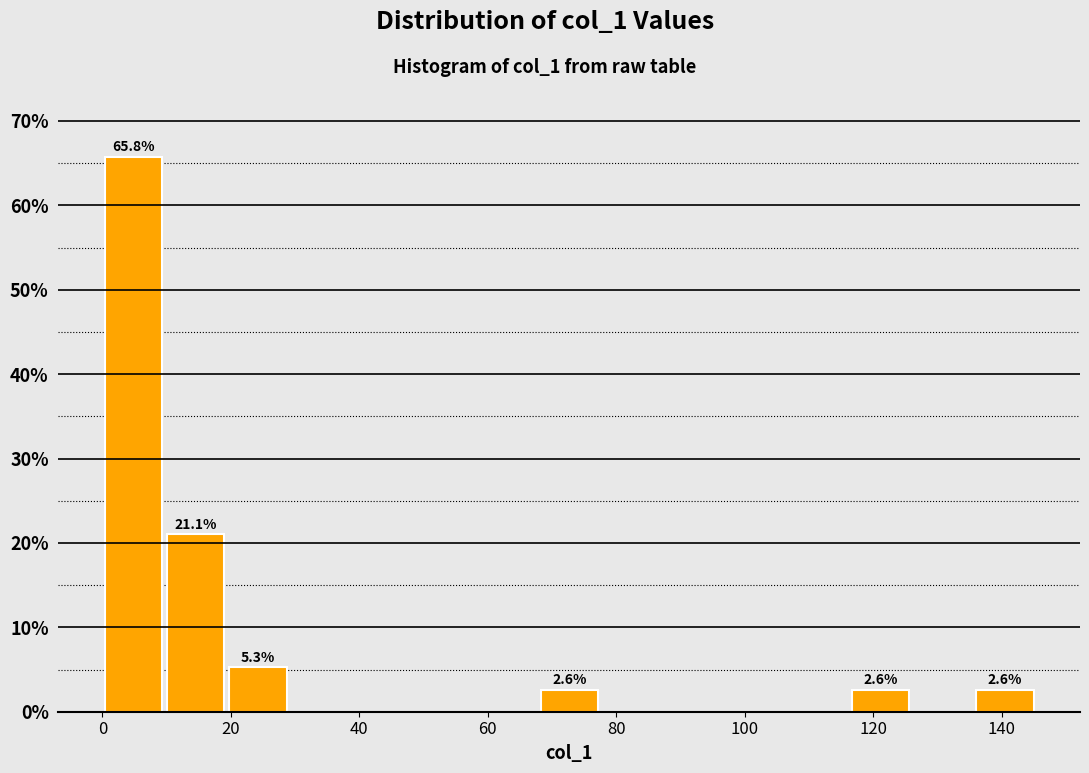

Over which range of the x-axis is the bar tallest?

0 to 10